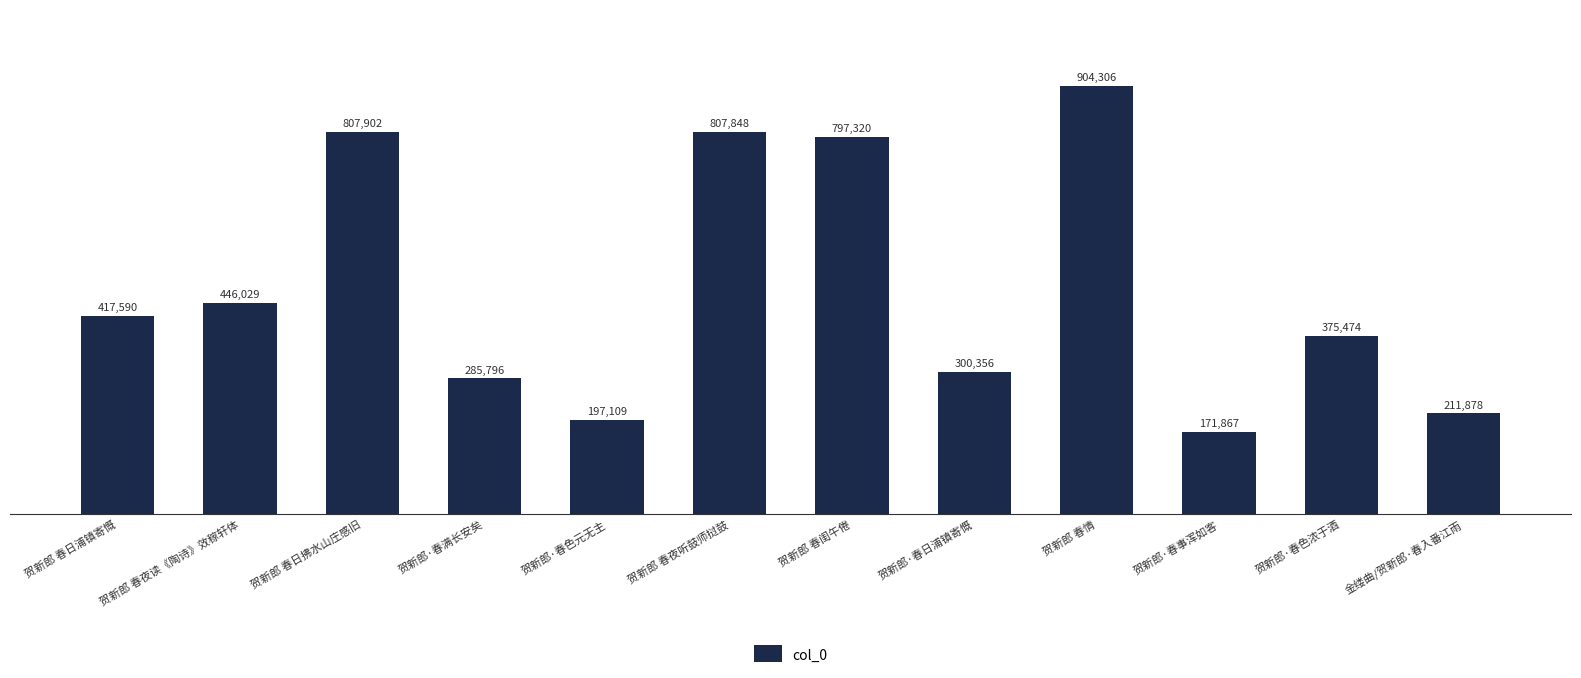

What is the ratio of the value at 贺新郎·春色元无主 to the value at 金缕曲/贺新郎·春入番江雨?

0.9